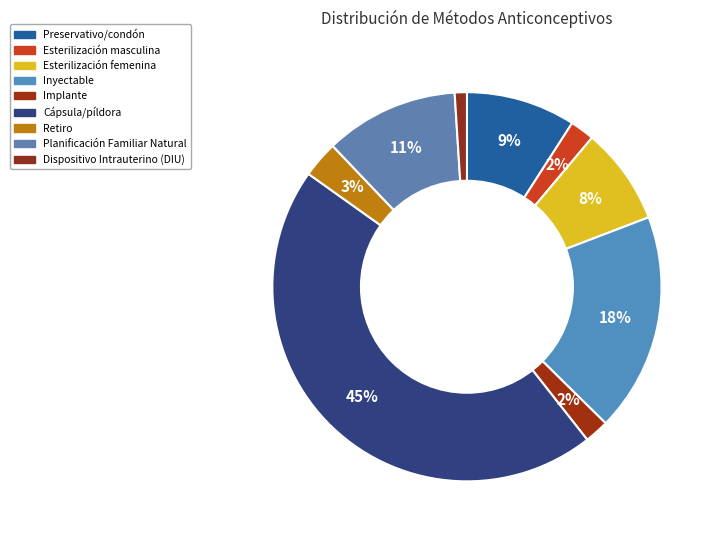

How many segments does this pie chart have?

9